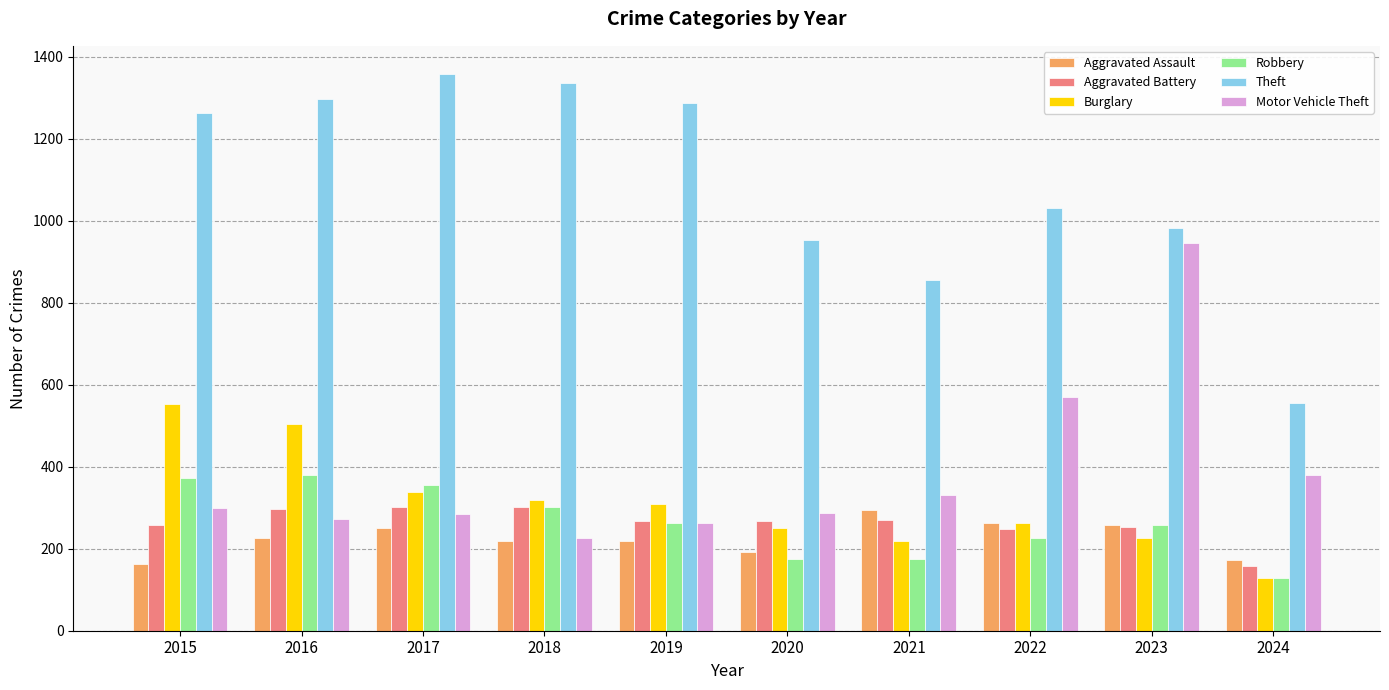

What is the sum of the Aggravated Assault values at 2019 and 2015?

384